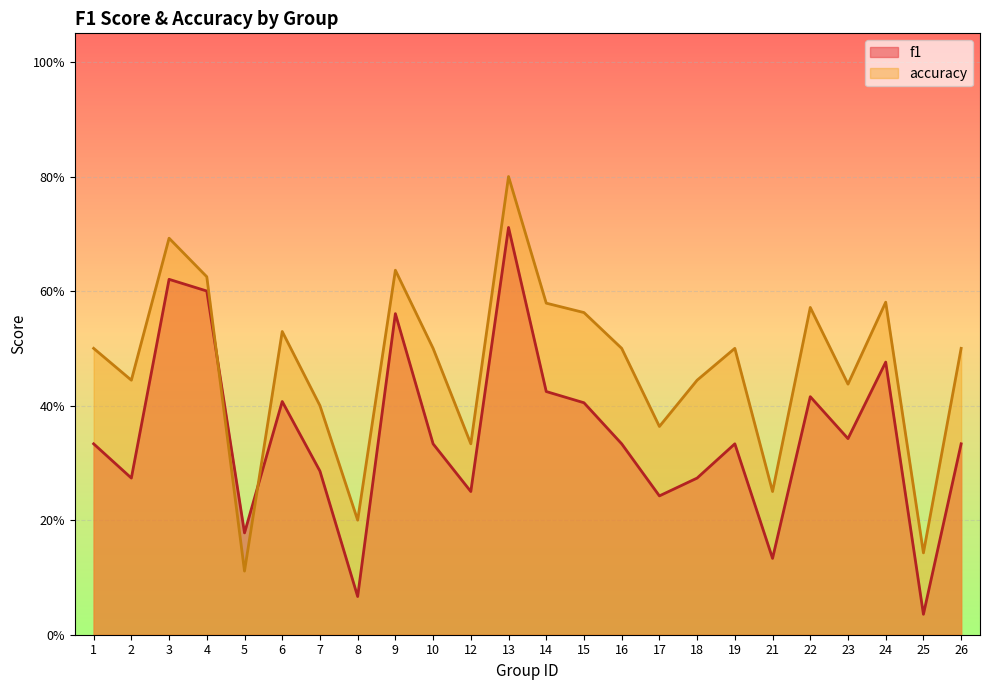

At how many categories does at least one series exceed 0?

24